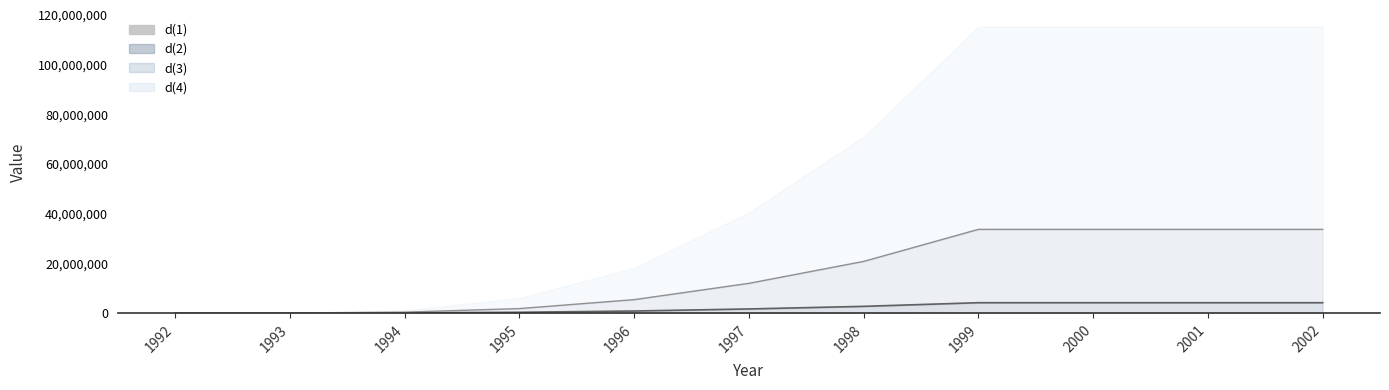

What is the sum of all values?

1148448